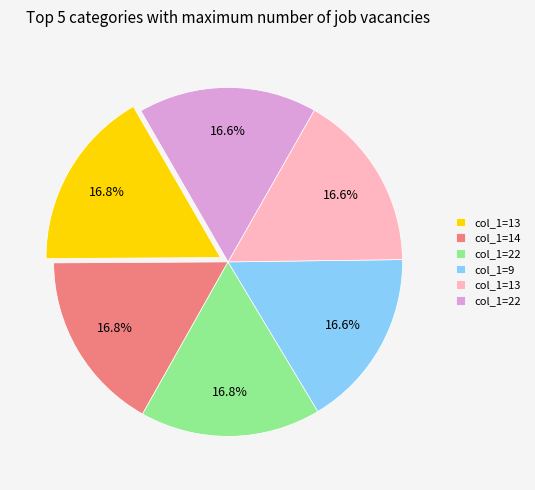

Does any single category account for the majority?

No